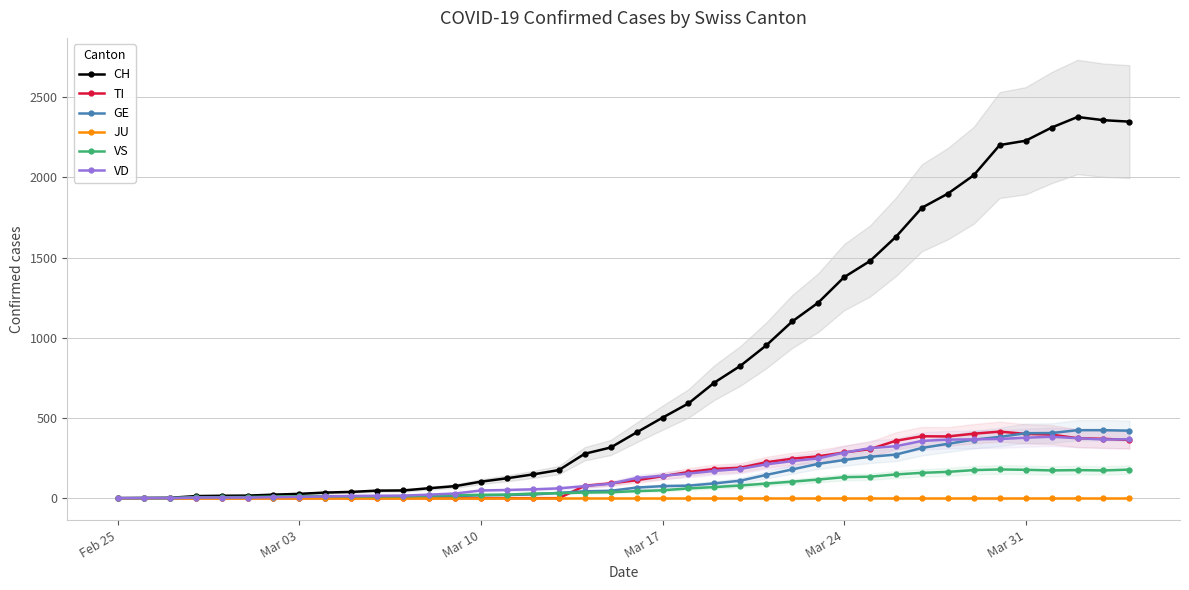

What is the difference between the second highest and second lowest values in the VS series?

178